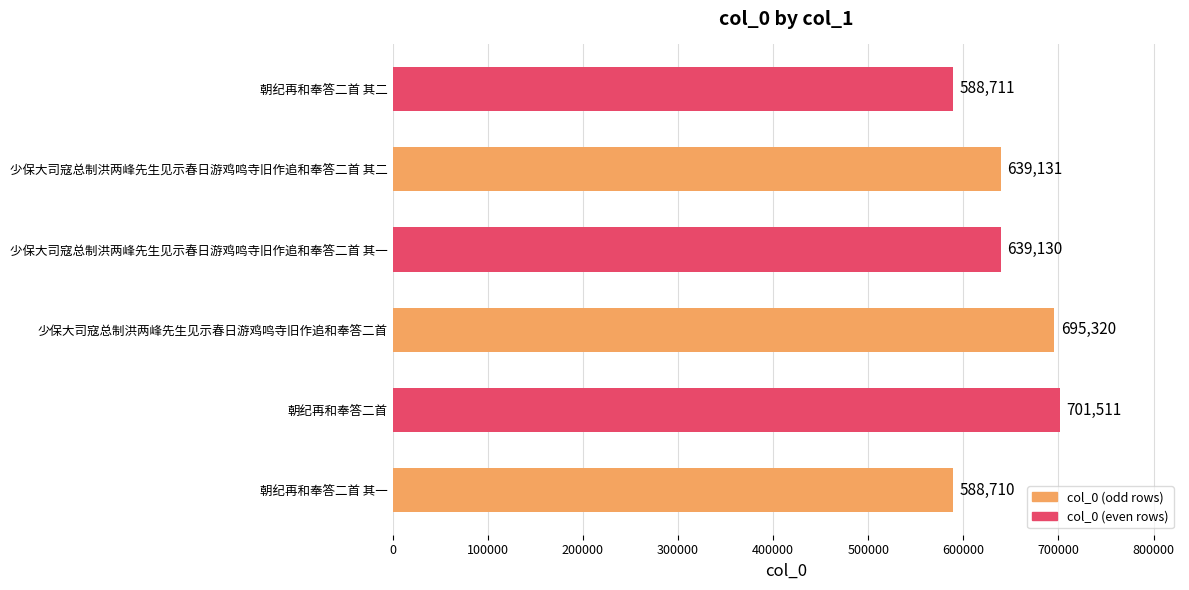

Rank the categories by value from highest to lowest.

朝纪再和奉答二首, 少保大司寇总制洪两峰先生见示春日游鸡鸣寺旧作追和奉答二首, 少保大司寇总制洪两峰先生见示春日游鸡鸣寺旧作追和奉答二首 其二, 少保大司寇总制洪两峰先生见示春日游鸡鸣寺旧作追和奉答二首 其一, 朝纪再和奉答二首 其二, 朝纪再和奉答二首 其一